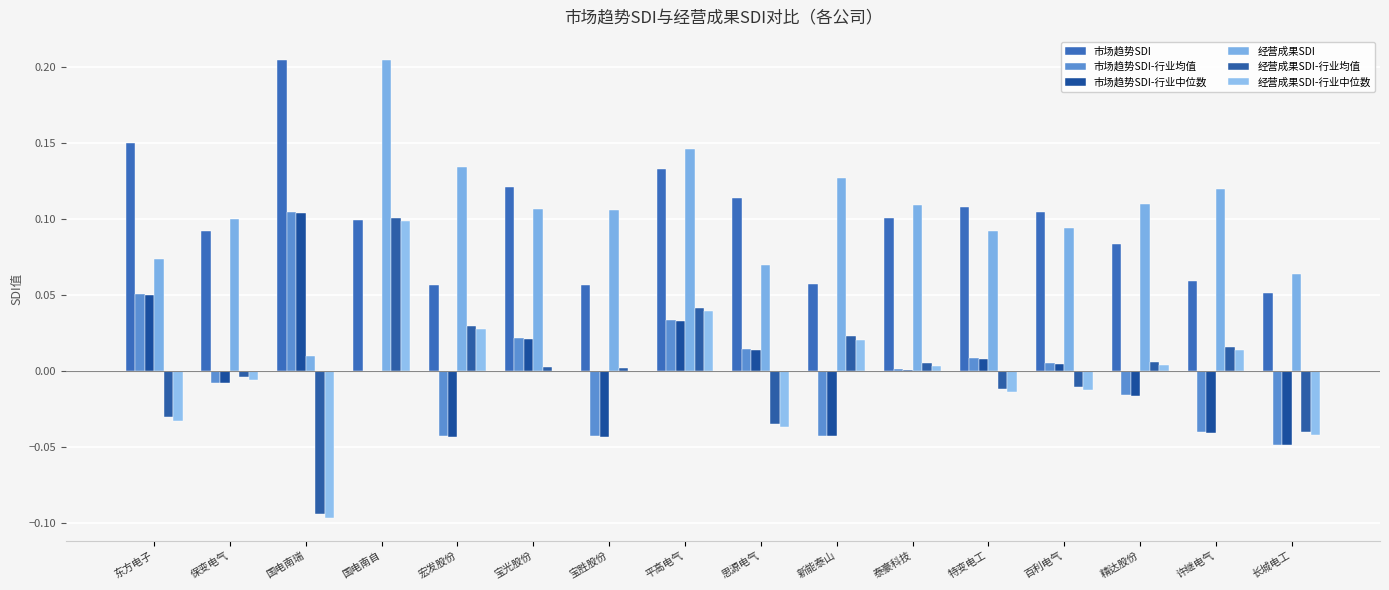

How many categories are shown in the chart?

16